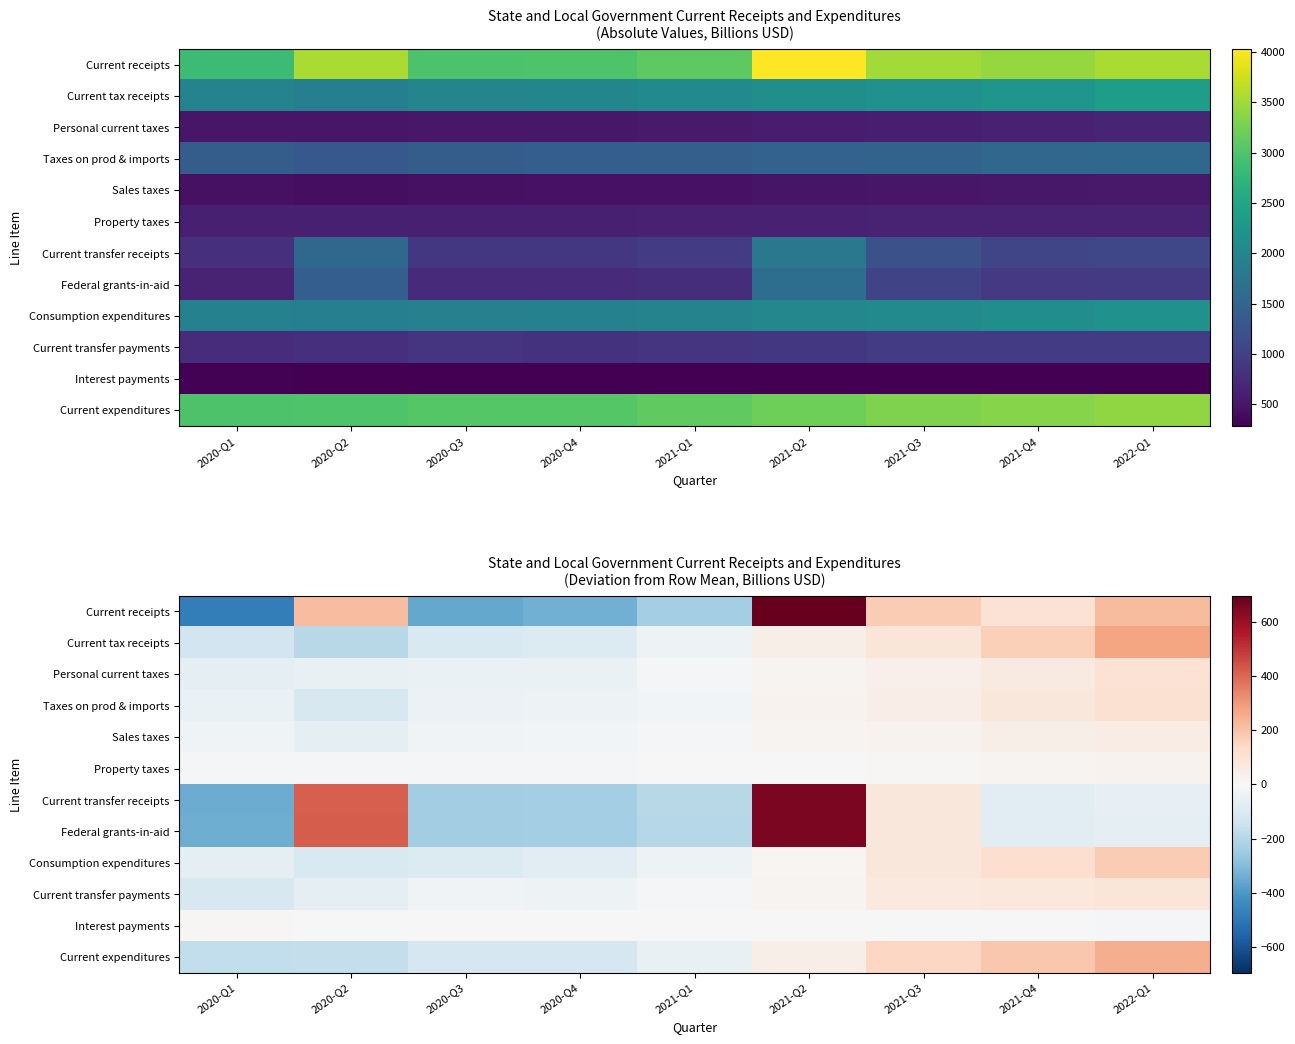

How many values in Sales taxes are above zero?

4